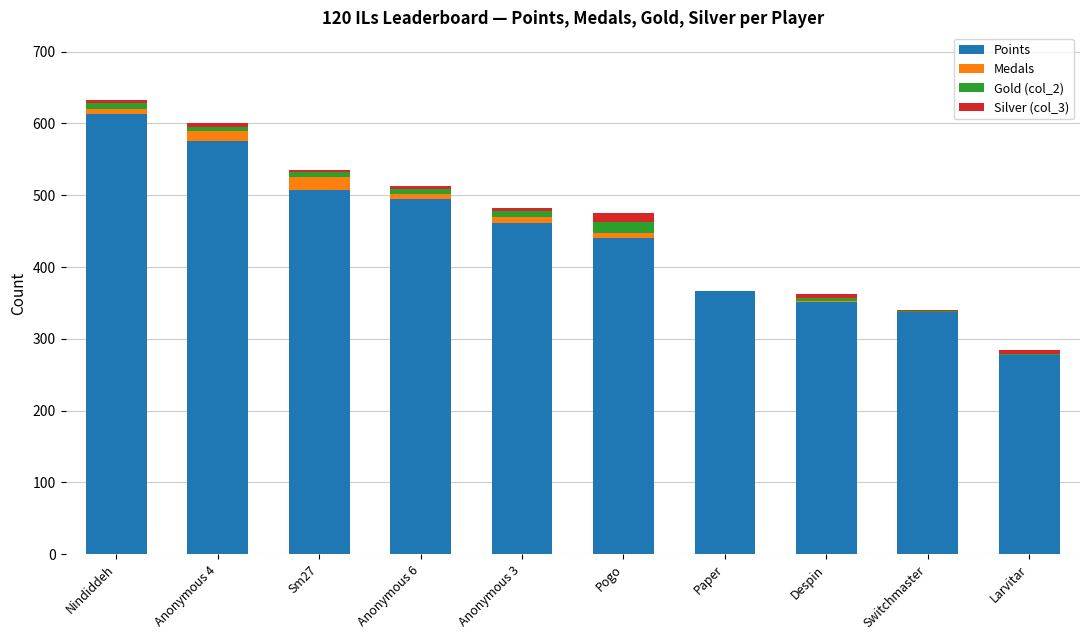

How many data points does each series have?

10